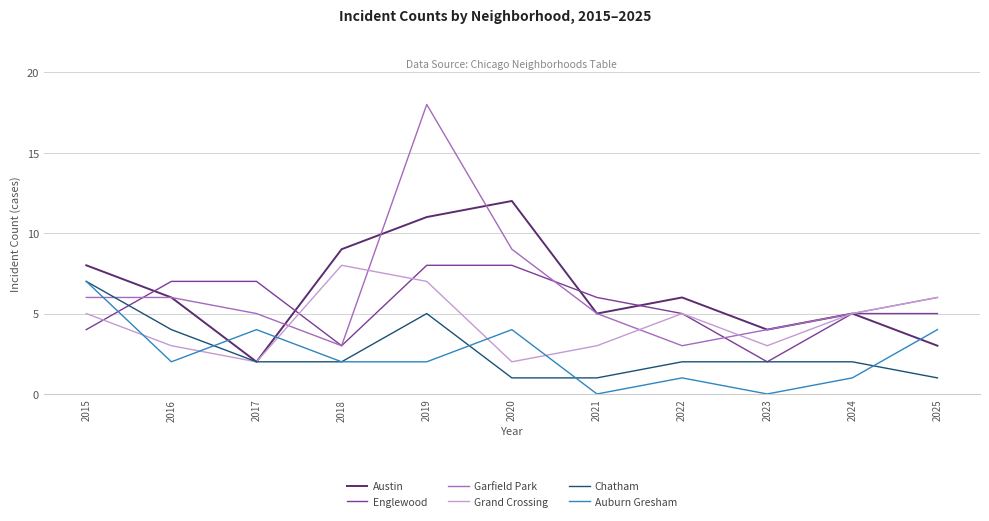

What value does the Englewood series have at 2021?

6